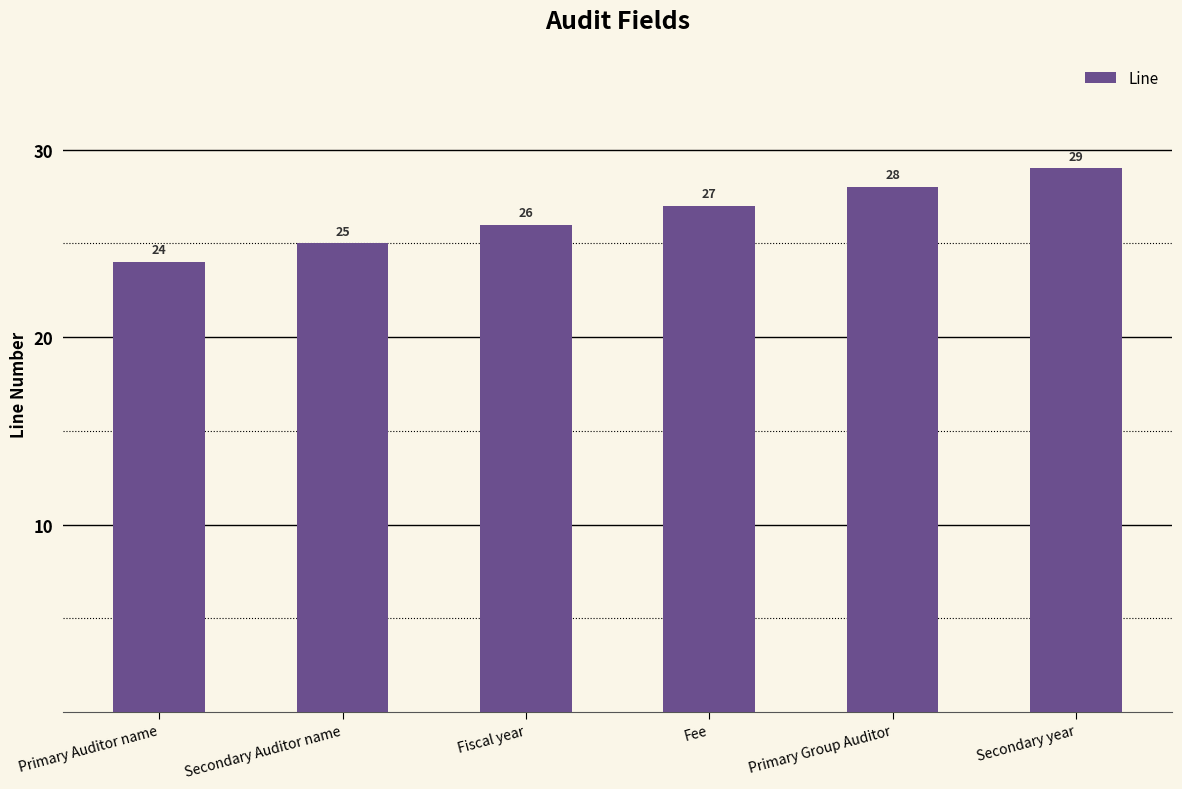

What is the difference between the maximum and minimum values?

5